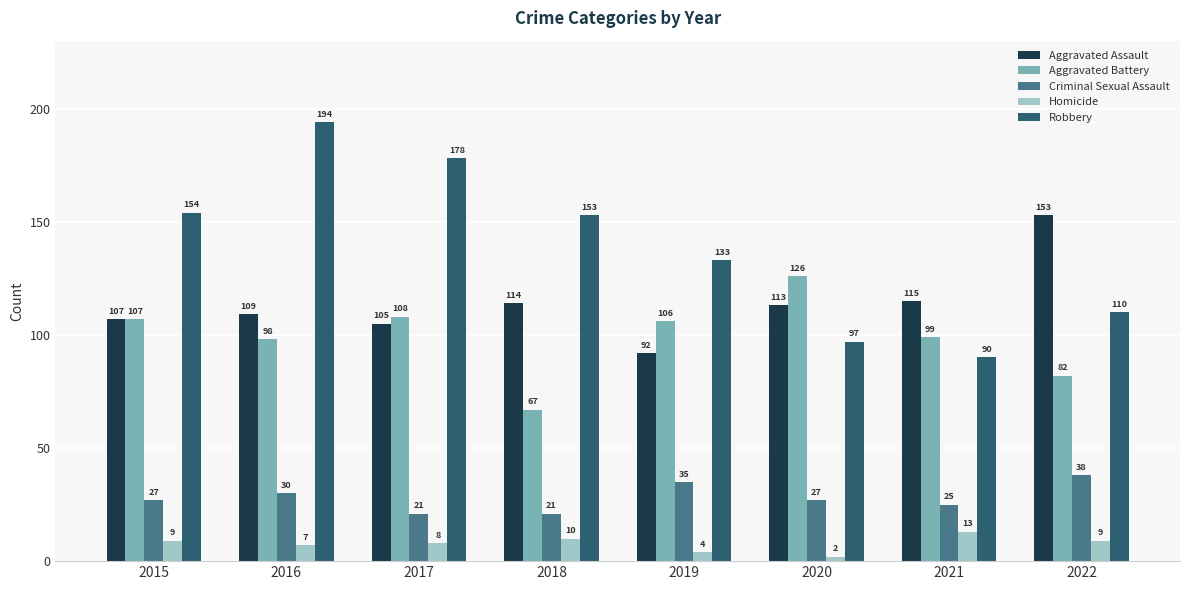

Reading right to left, transcribe all the data shown in this chart.

Aggravated Assault: 153	115	113	92	114	105	109	107
Aggravated Battery: 82	99	126	106	67	108	98	107
Criminal Sexual Assault: 38	25	27	35	21	21	30	27
Homicide: 9	13	2	4	10	8	7	9
Robbery: 110	90	97	133	153	178	194	154